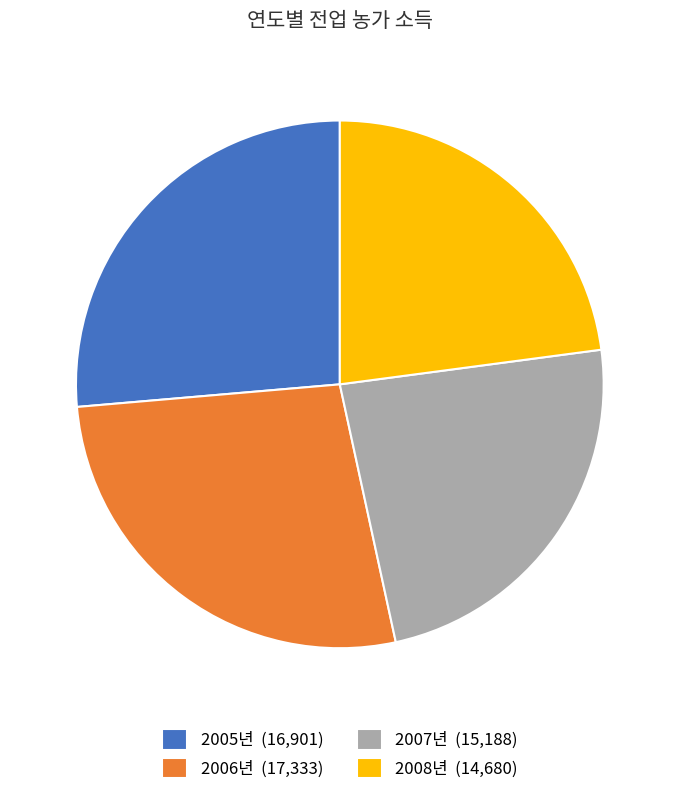

Which category has the biggest portion of the pie?

2006년